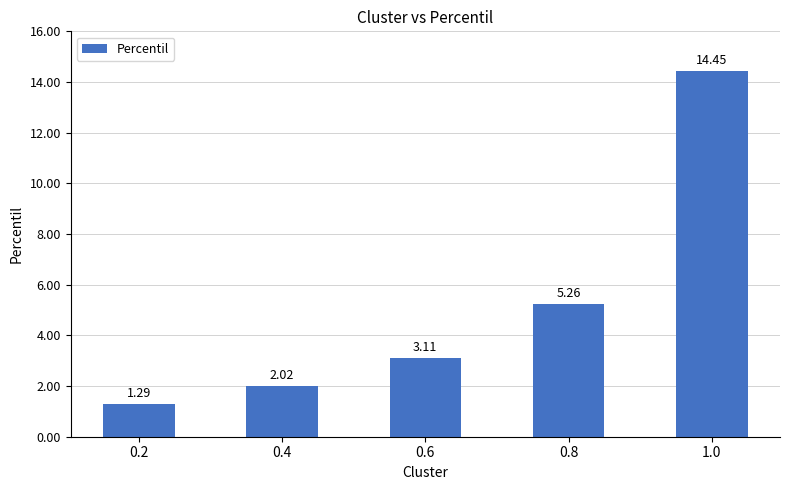

What is the difference between the maximum and minimum values?

13.2